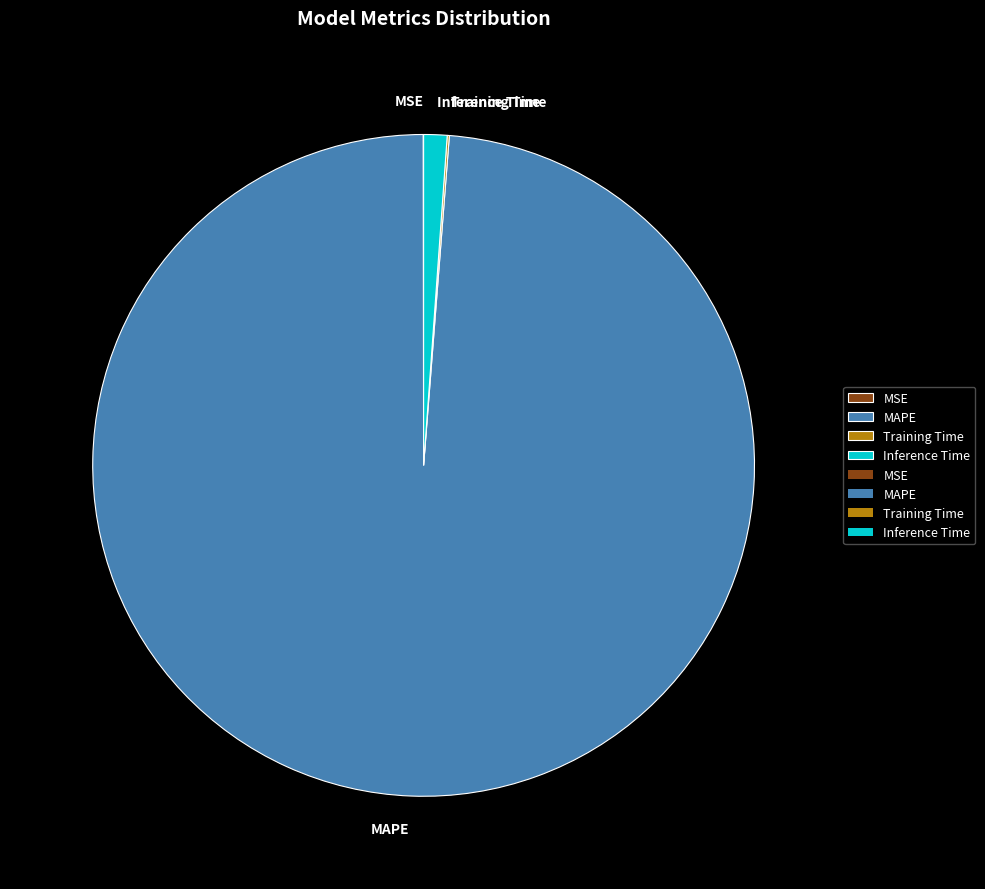

What is the majority slice?

MAPE